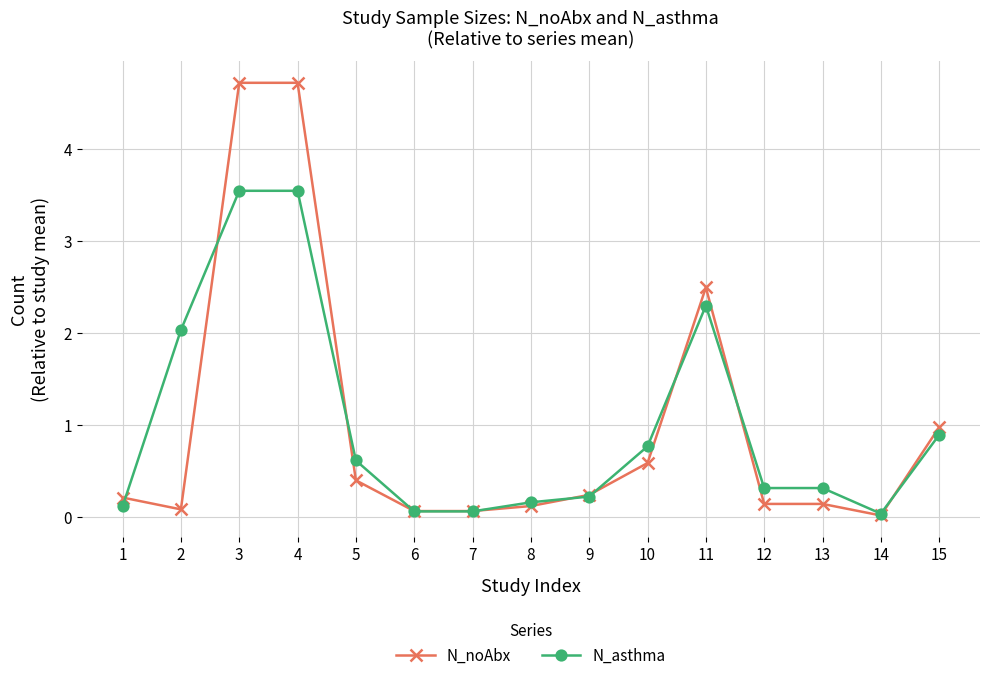

True or false: N_asthma has more than 0 points higher than both neighbors.

True